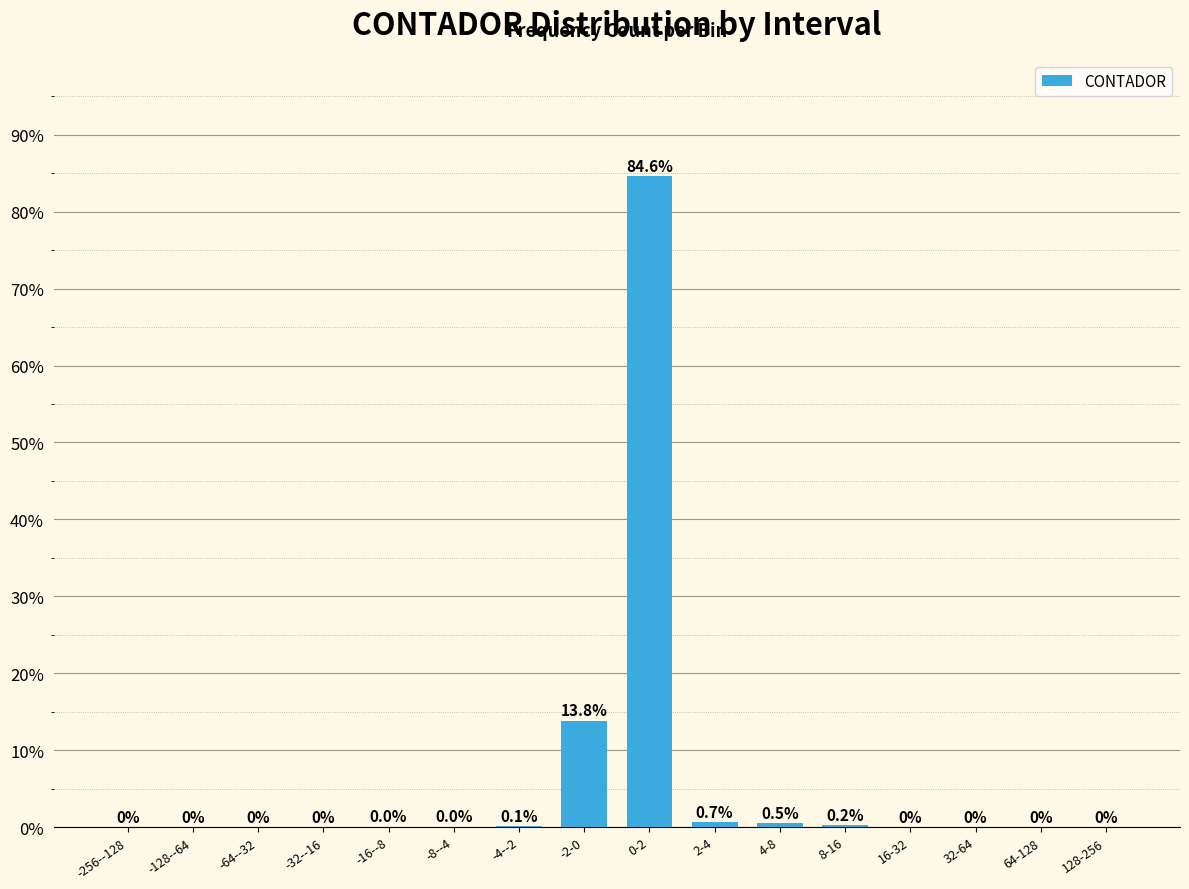

What is the sum of all values?

100.0